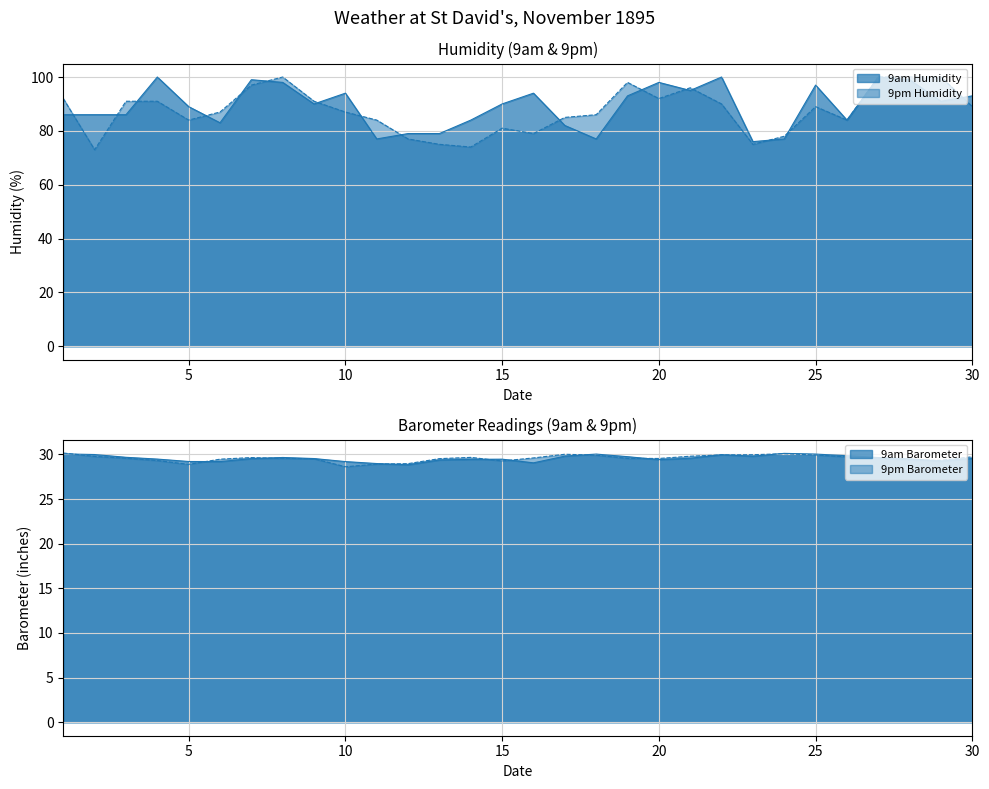

Reading left to right, list all the values displayed in this chart.

9am Humidity: 1=86.0	2=86.0	3=86.0	4=100.0	5=89.0	6=83.0	7=99.0	8=98.0	9=90.0	10=94.0	11=77.0	12=79.0	13=79.0	14=84.0	15=90.0	16=94.0	17=82.0	18=77.0	19=93.0	20=98.0	21=95.0	22=100.0	23=76.0	24=77.0	25=97.0	26=84.0	27=100.0	28=99.0	29=91.0	30=93.0
9pm Humidity: 1=92.0	2=73.0	3=91.0	4=91.0	5=84.0	6=87.0	7=97.0	8=100.0	9=91.0	10=87.0	11=84.0	12=77.0	13=75.0	14=74.0	15=81.0	16=79.0	17=85.0	18=86.0	19=98.0	20=92.0	21=96.0	22=90.0	23=75.0	24=78.0	25=89.0	26=84.0	27=100.0	28=100.0	29=100.0	30=89.0
9am Barometer: 1=30.1	2=30.0	3=29.7	4=29.5	5=29.2	6=29.2	7=29.5	8=29.7	9=29.5	10=29.2	11=29.0	12=28.8	13=29.4	14=29.4	15=29.5	16=29.1	17=29.8	18=30.0	19=29.8	20=29.4	21=29.6	22=30.0	23=29.8	24=30.1	25=30.0	26=29.9	27=29.6	28=29.5	29=29.2	30=29.6
9pm Barometer: 1=30.2	2=29.8	3=29.6	4=29.3	5=28.9	6=29.5	7=29.6	8=29.6	9=29.5	10=28.6	11=28.9	12=29.0	13=29.5	14=29.7	15=29.3	16=29.6	17=30.0	18=29.9	19=29.6	20=29.6	21=29.8	22=29.9	23=30.0	24=30.1	25=29.9	26=29.7	27=29.6	28=29.4	29=29.3	30=29.7